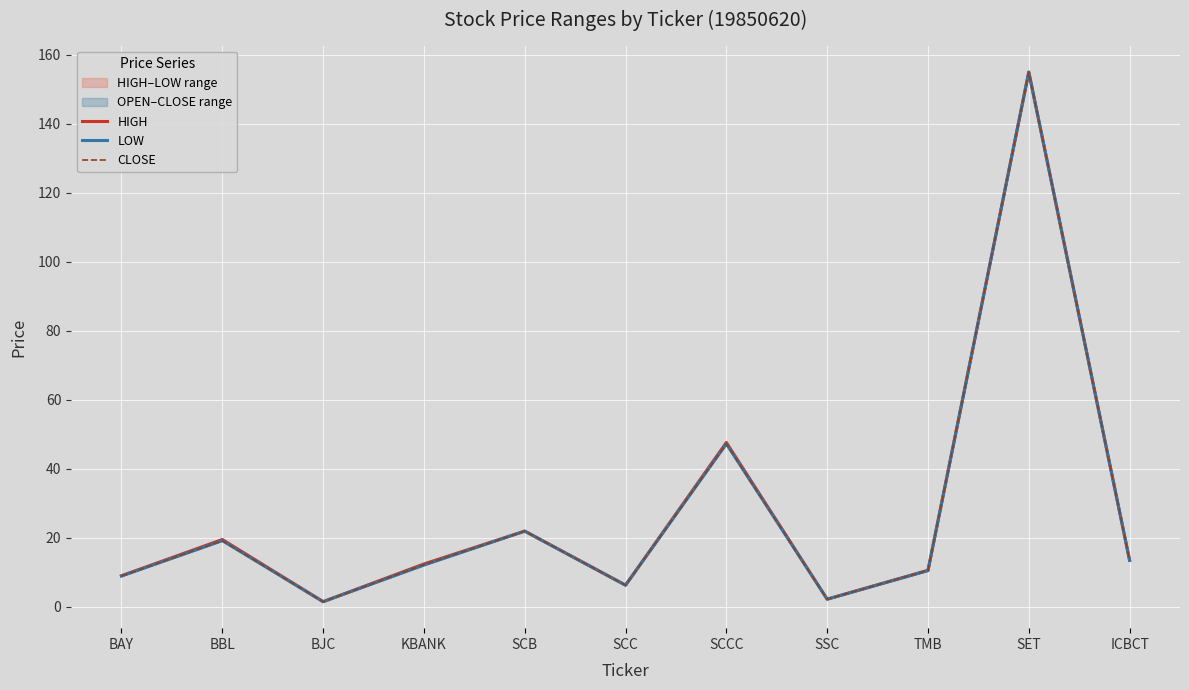

At which label does LOW first exceed 12?

BBL